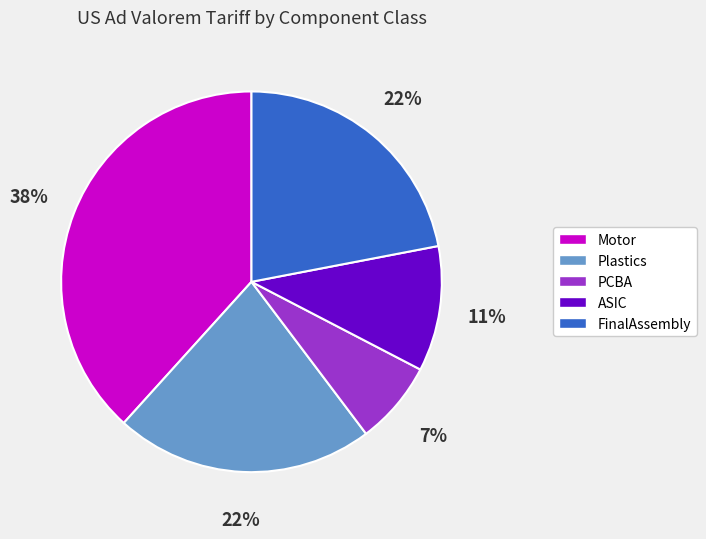

What is the largest slice in the pie chart?

Motor